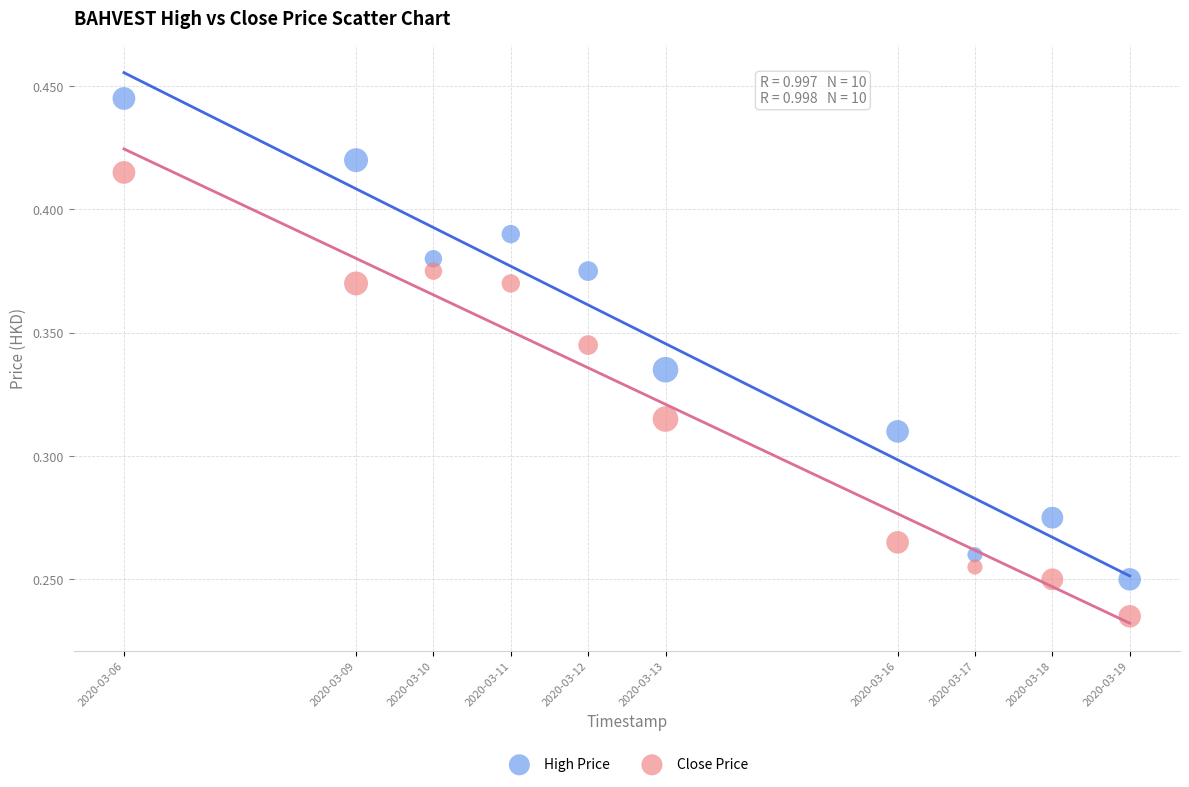

Which series reaches the maximum Y coordinate?

High Price